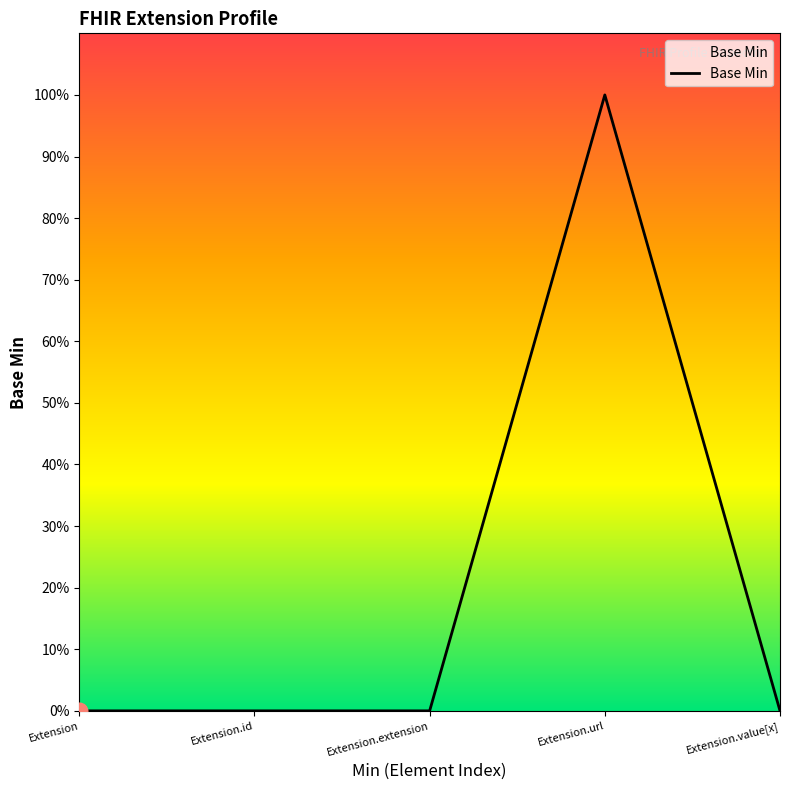

What is the difference between the maximum and second lowest values?

100